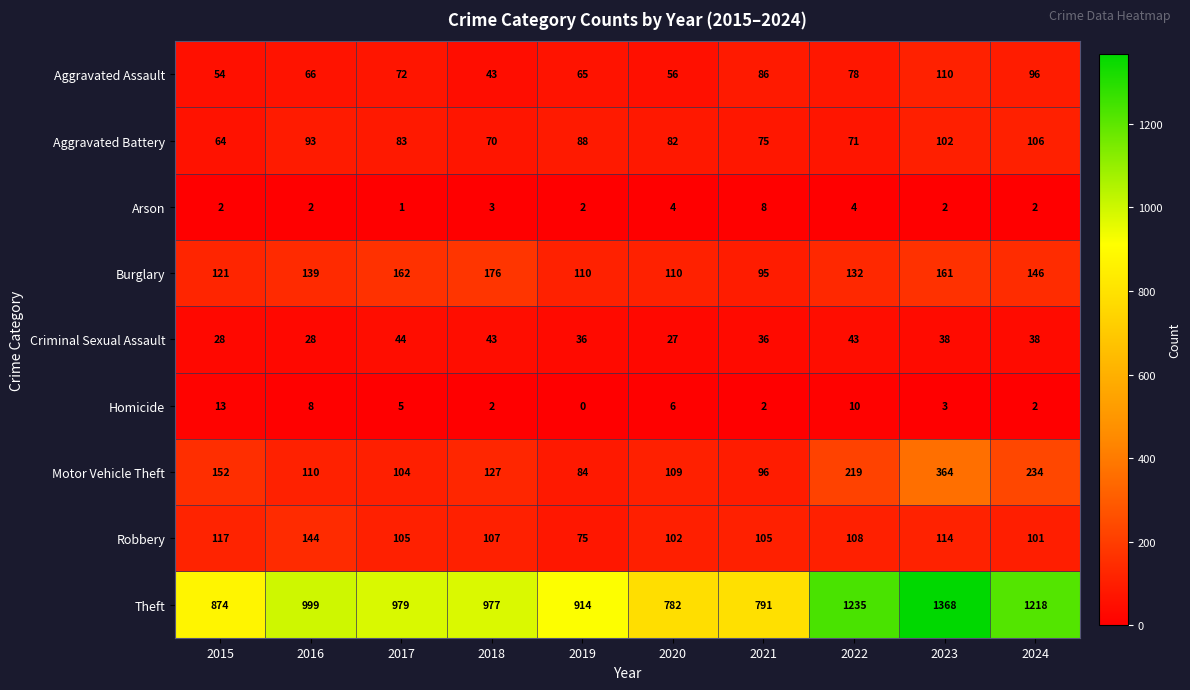

Which series has the largest range (max minus min)?

Theft